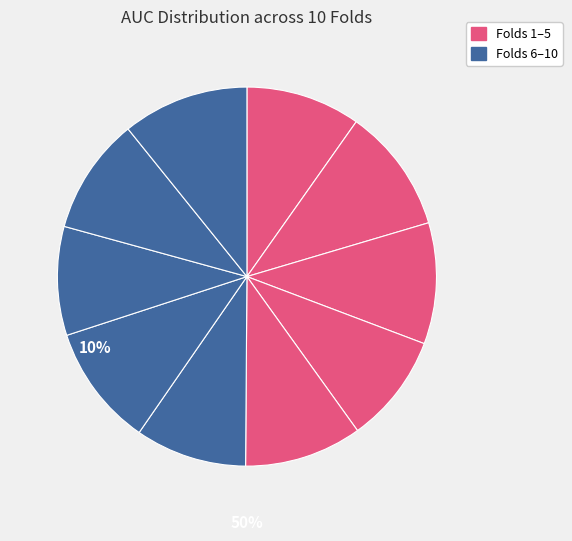

How many slices are in this pie chart?

10